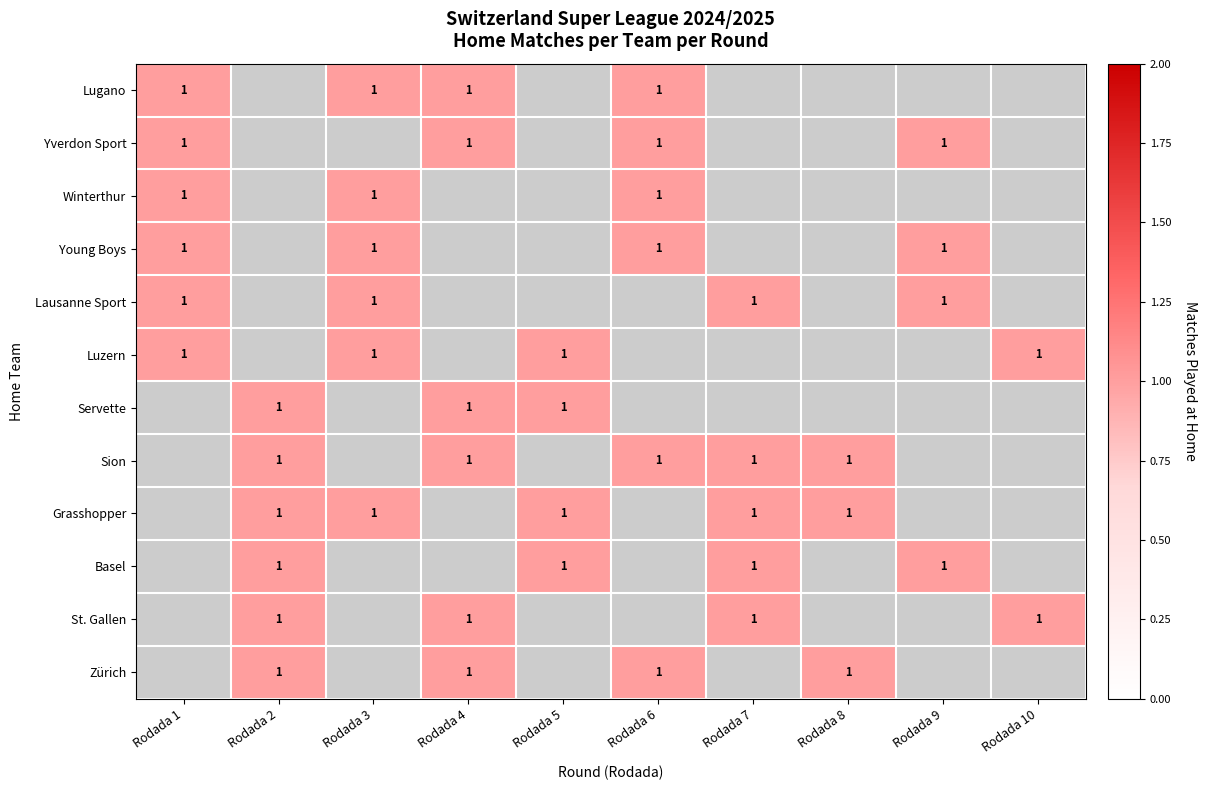

Which label corresponds to the largest value in the chart?

Rodada 1